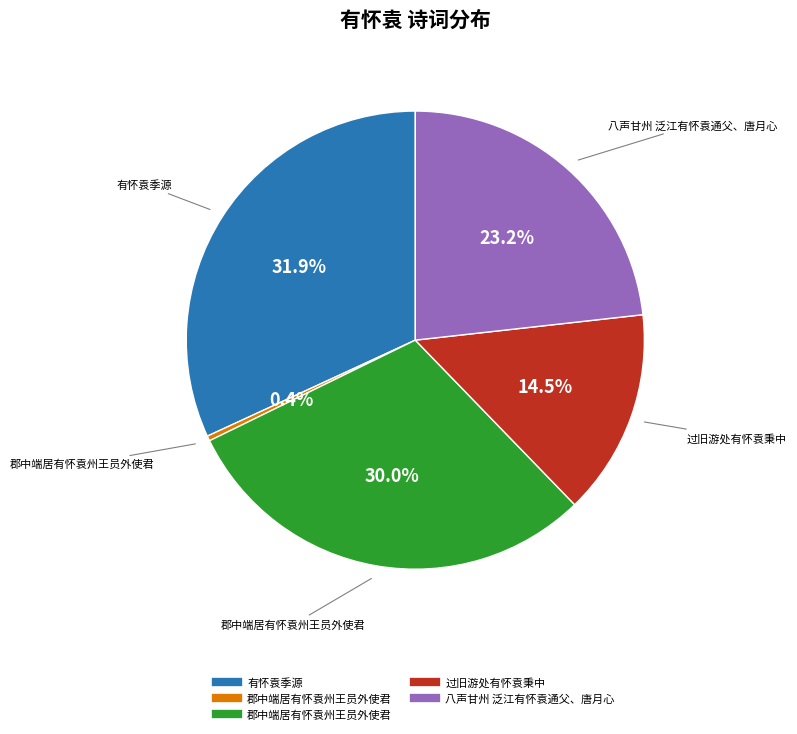

Does any single category account for the majority?

No